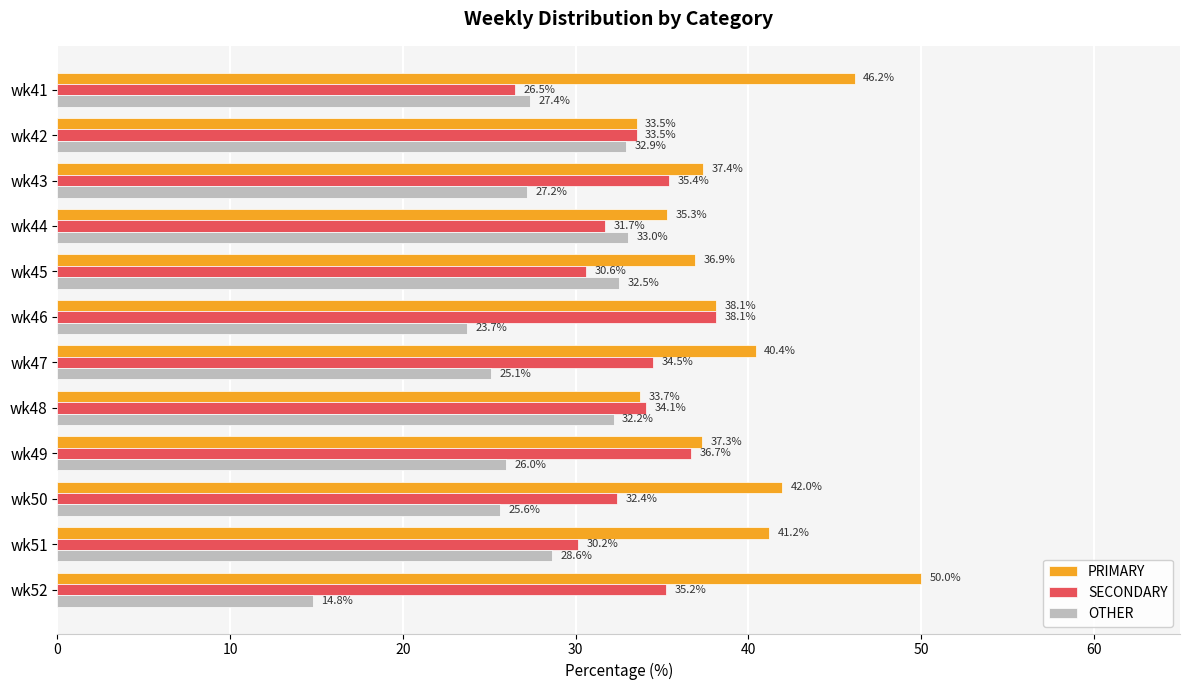

Where is OTHER nearest to the value 23?

wk46